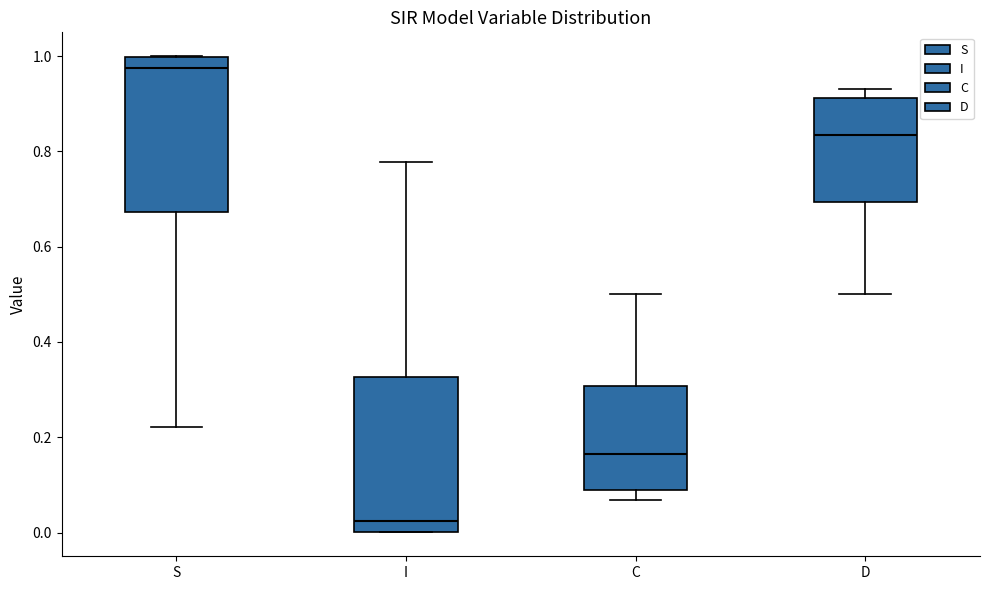

Which box has the highest median line?

S